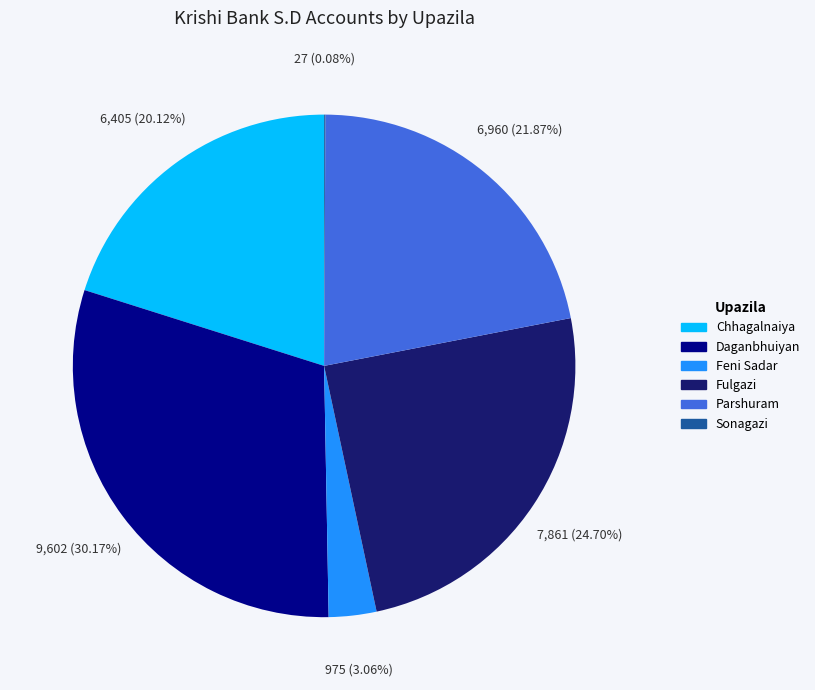

To the nearest percent, what is the average slice percentage?

17%